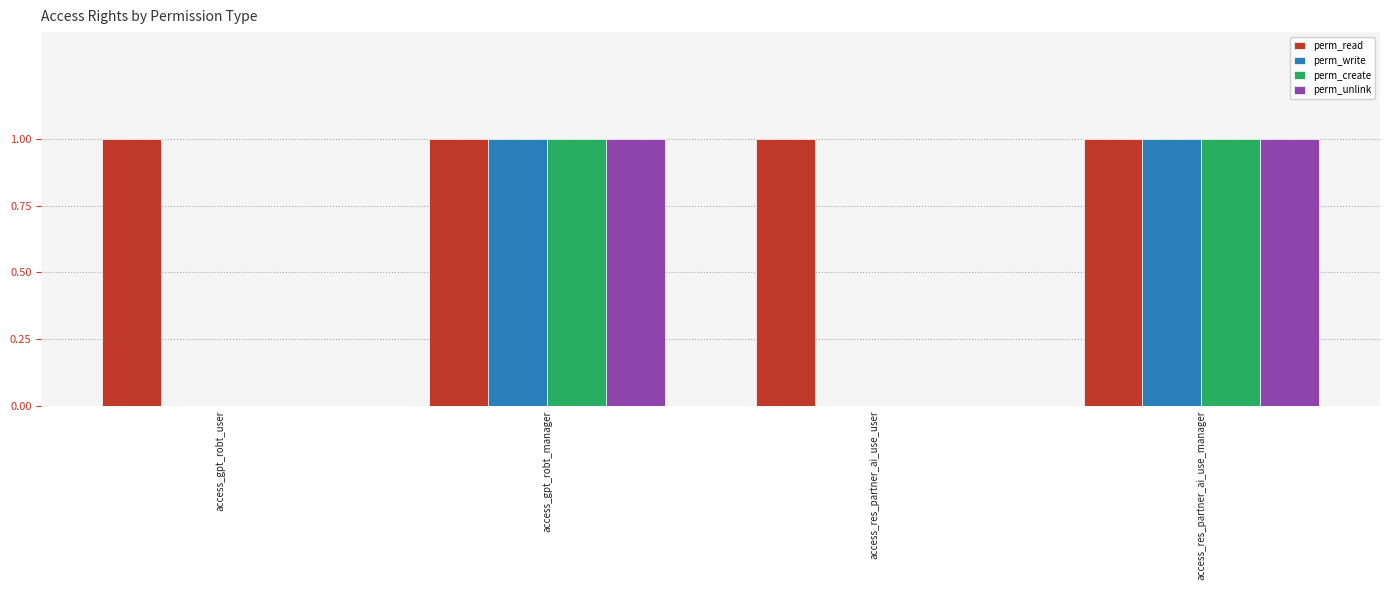

Reading right to left, transcribe all the data shown in this chart.

perm_read: access_res_partner_ai_use_manager=1	access_res_partner_ai_use_user=1	access_gpt_robt_manager=1	access_gpt_robt_user=1
perm_write: access_res_partner_ai_use_manager=1	access_res_partner_ai_use_user=0	access_gpt_robt_manager=1	access_gpt_robt_user=0
perm_create: access_res_partner_ai_use_manager=1	access_res_partner_ai_use_user=0	access_gpt_robt_manager=1	access_gpt_robt_user=0
perm_unlink: access_res_partner_ai_use_manager=1	access_res_partner_ai_use_user=0	access_gpt_robt_manager=1	access_gpt_robt_user=0